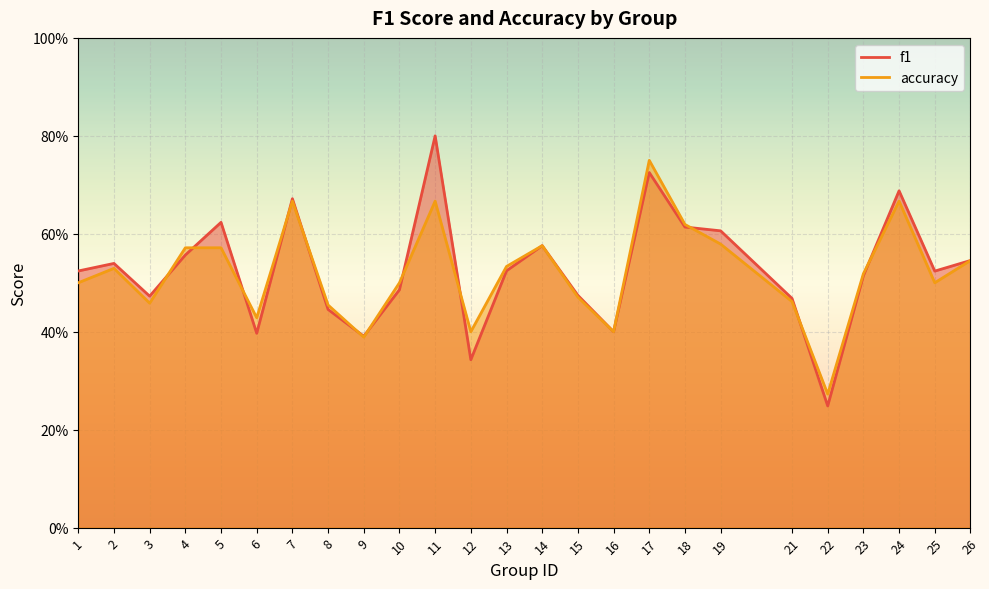

After their last crossing, which series has the higher values: accuracy or f1?

f1